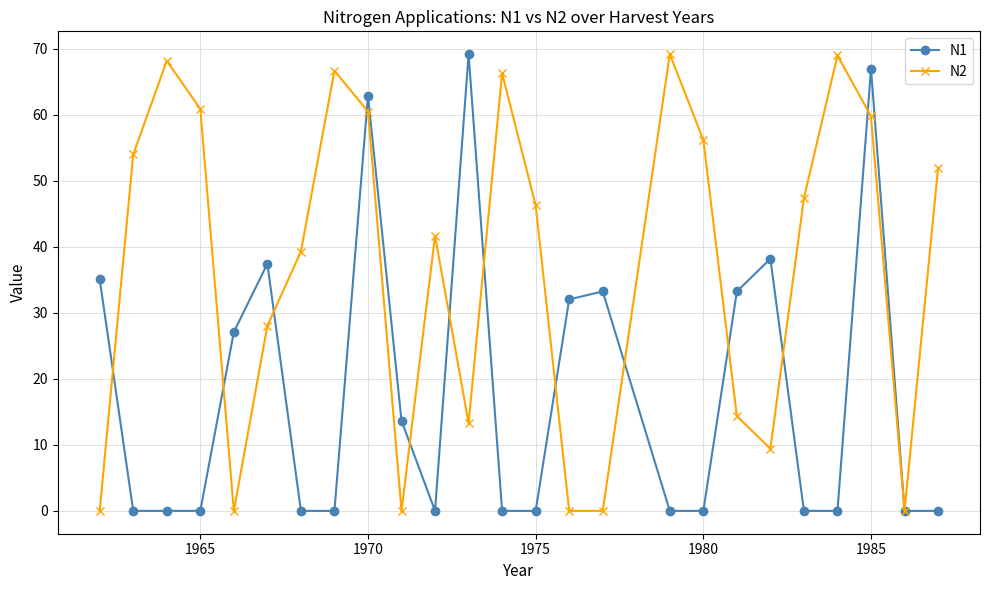

Which series has the largest total across all categories?

N2